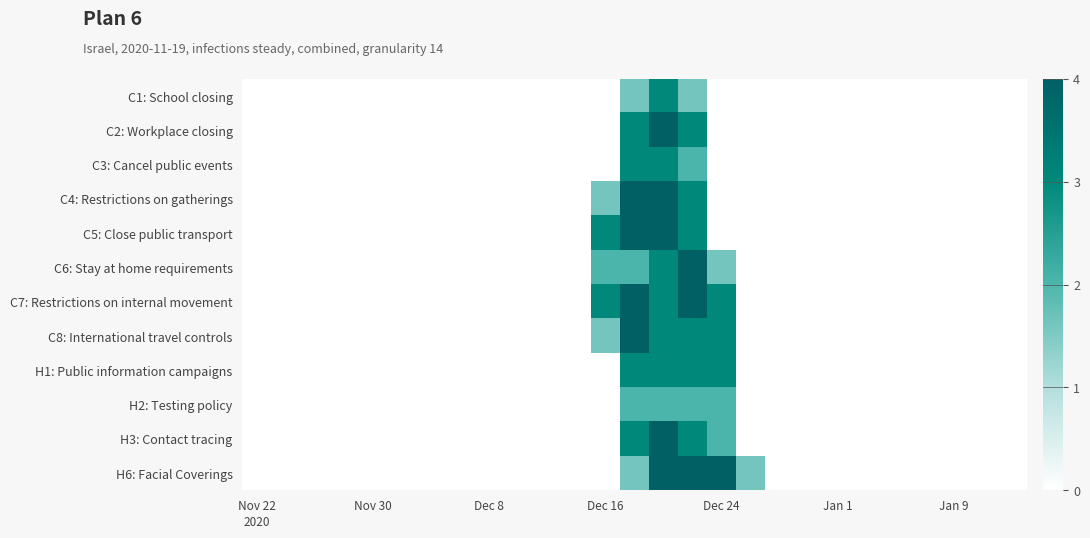

Reading left to right, transcribe all the data shown in this chart.

C1: School closing: 0.0	0.0	0.0	0.0	0.0	0.0	0.0	0.0	0.0	0.0	0.0	0.0	0.0	0.8	1.5	0.8	0.0	0.0	0.0	0.0	0.0	0.0	0.0	0.0	0.0	0.0	0.0
C2: Workplace closing: 0.0	0.0	0.0	0.0	0.0	0.0	0.0	0.0	0.0	0.0	0.0	0.0	0.0	1.5	2.0	1.5	0.0	0.0	0.0	0.0	0.0	0.0	0.0	0.0	0.0	0.0	0.0
C3: Cancel public events: 0.0	0.0	0.0	0.0	0.0	0.0	0.0	0.0	0.0	0.0	0.0	0.0	0.0	1.5	1.5	1.0	0.0	0.0	0.0	0.0	0.0	0.0	0.0	0.0	0.0	0.0	0.0
C4: Restrictions on gatherings: 0.0	0.0	0.0	0.0	0.0	0.0	0.0	0.0	0.0	0.0	0.0	0.0	0.8	2.0	2.0	1.5	0.0	0.0	0.0	0.0	0.0	0.0	0.0	0.0	0.0	0.0	0.0
C5: Close public transport: 0.0	0.0	0.0	0.0	0.0	0.0	0.0	0.0	0.0	0.0	0.0	0.0	1.5	2.0	2.0	1.5	0.0	0.0	0.0	0.0	0.0	0.0	0.0	0.0	0.0	0.0	0.0
C6: Stay at home requirements: 0.0	0.0	0.0	0.0	0.0	0.0	0.0	0.0	0.0	0.0	0.0	0.0	1.0	1.0	1.5	2.0	0.8	0.0	0.0	0.0	0.0	0.0	0.0	0.0	0.0	0.0	0.0
C7: Restrictions on internal movement: 0.0	0.0	0.0	0.0	0.0	0.0	0.0	0.0	0.0	0.0	0.0	0.0	1.5	2.0	1.5	2.0	1.5	0.0	0.0	0.0	0.0	0.0	0.0	0.0	0.0	0.0	0.0
C8: International travel controls: 0.0	0.0	0.0	0.0	0.0	0.0	0.0	0.0	0.0	0.0	0.0	0.0	0.8	2.0	1.5	1.5	1.5	0.0	0.0	0.0	0.0	0.0	0.0	0.0	0.0	0.0	0.0
H1: Public information campaigns: 0.0	0.0	0.0	0.0	0.0	0.0	0.0	0.0	0.0	0.0	0.0	0.0	0.0	1.5	1.5	1.5	1.5	0.0	0.0	0.0	0.0	0.0	0.0	0.0	0.0	0.0	0.0
H2: Testing policy: 0.0	0.0	0.0	0.0	0.0	0.0	0.0	0.0	0.0	0.0	0.0	0.0	0.0	1.0	1.0	1.0	1.0	0.0	0.0	0.0	0.0	0.0	0.0	0.0	0.0	0.0	0.0
H3: Contact tracing: 0.0	0.0	0.0	0.0	0.0	0.0	0.0	0.0	0.0	0.0	0.0	0.0	0.0	1.5	2.0	1.5	1.0	0.0	0.0	0.0	0.0	0.0	0.0	0.0	0.0	0.0	0.0
H6: Facial Coverings: 0.0	0.0	0.0	0.0	0.0	0.0	0.0	0.0	0.0	0.0	0.0	0.0	0.0	0.8	2.0	2.0	2.0	0.8	0.0	0.0	0.0	0.0	0.0	0.0	0.0	0.0	0.0